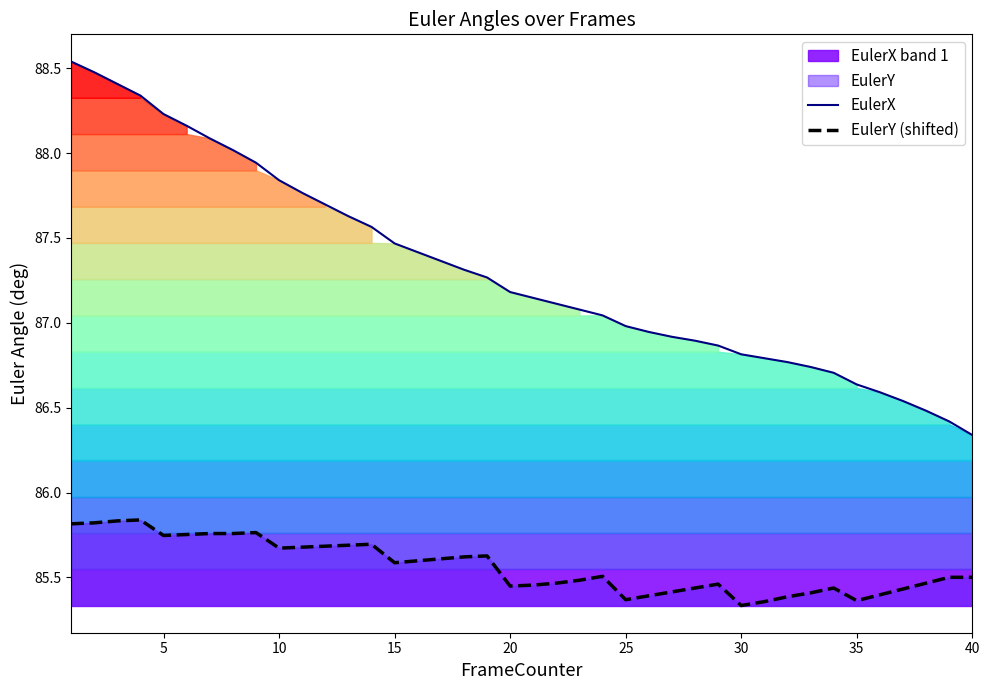

True or false: EulerY (shifted) and EulerX intersect in this chart.

False